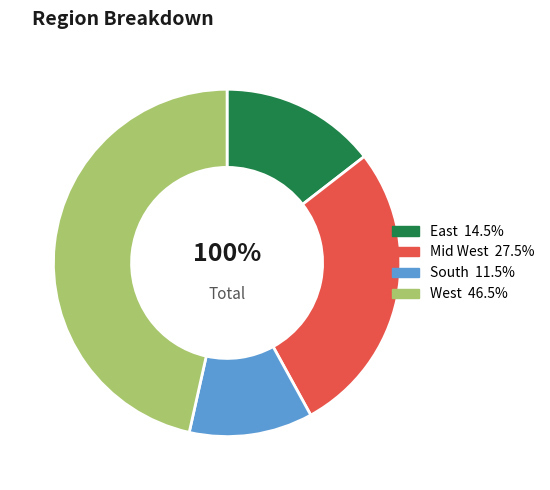

How many segments does this pie chart have?

4